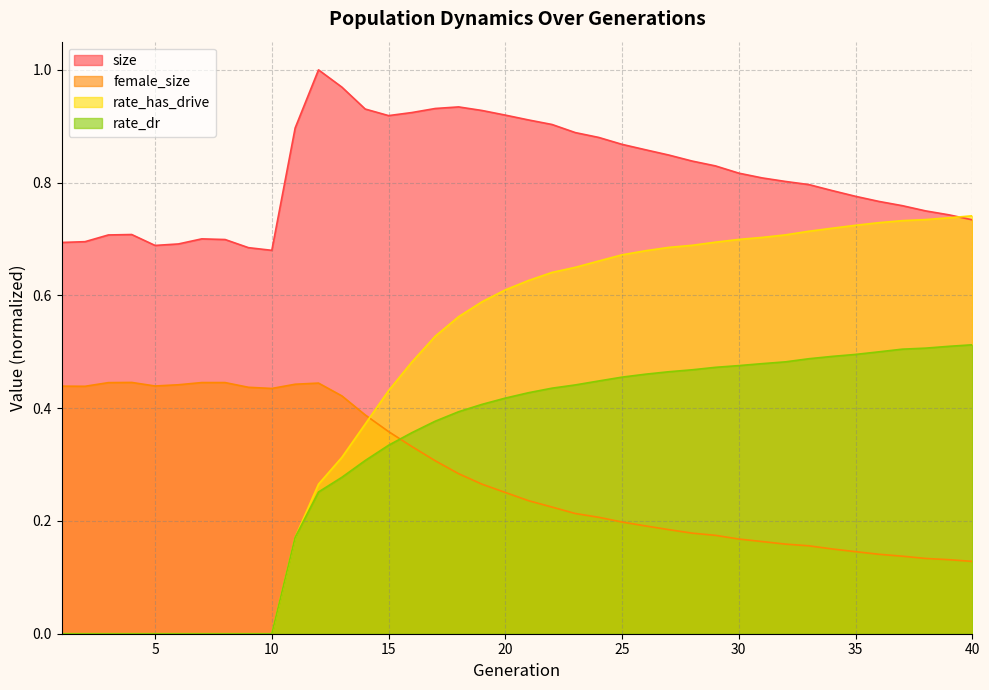

Which series has the largest range (max minus min)?

rate_has_drive